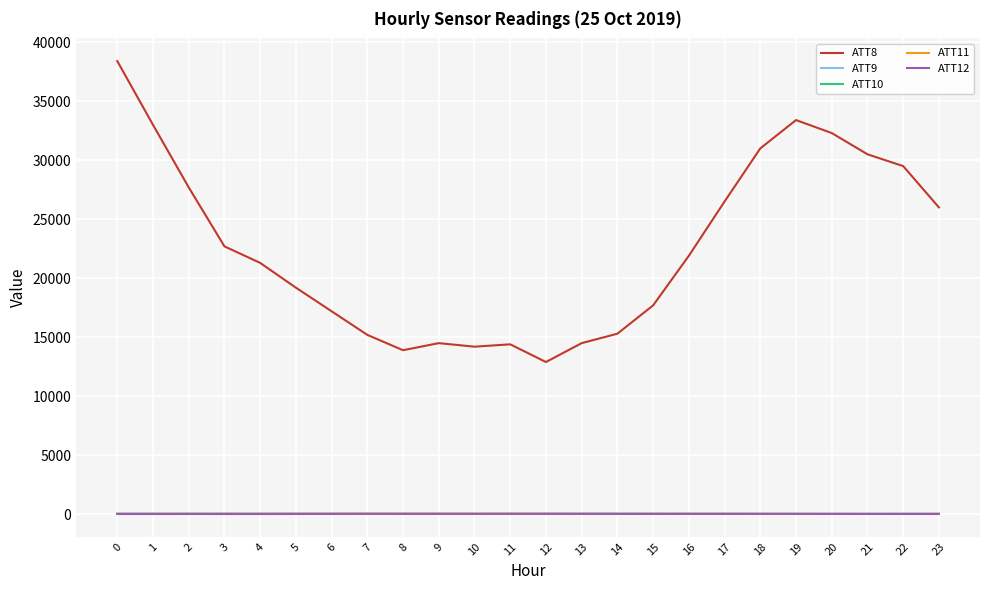

True or false: ATT11 and ATT9 cross at least once.

False